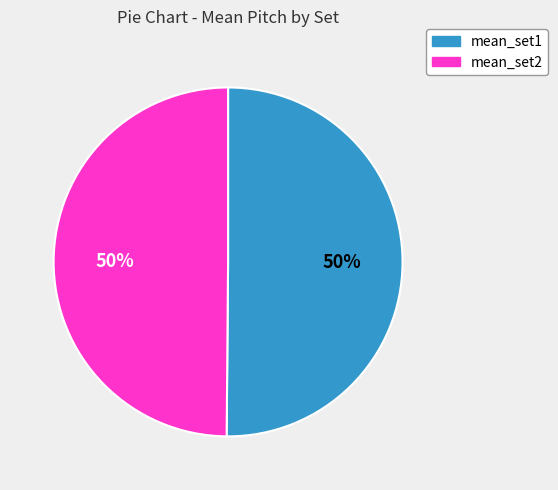

Do mean_set2 and mean_set1 together represent more than half of the pie?

Yes